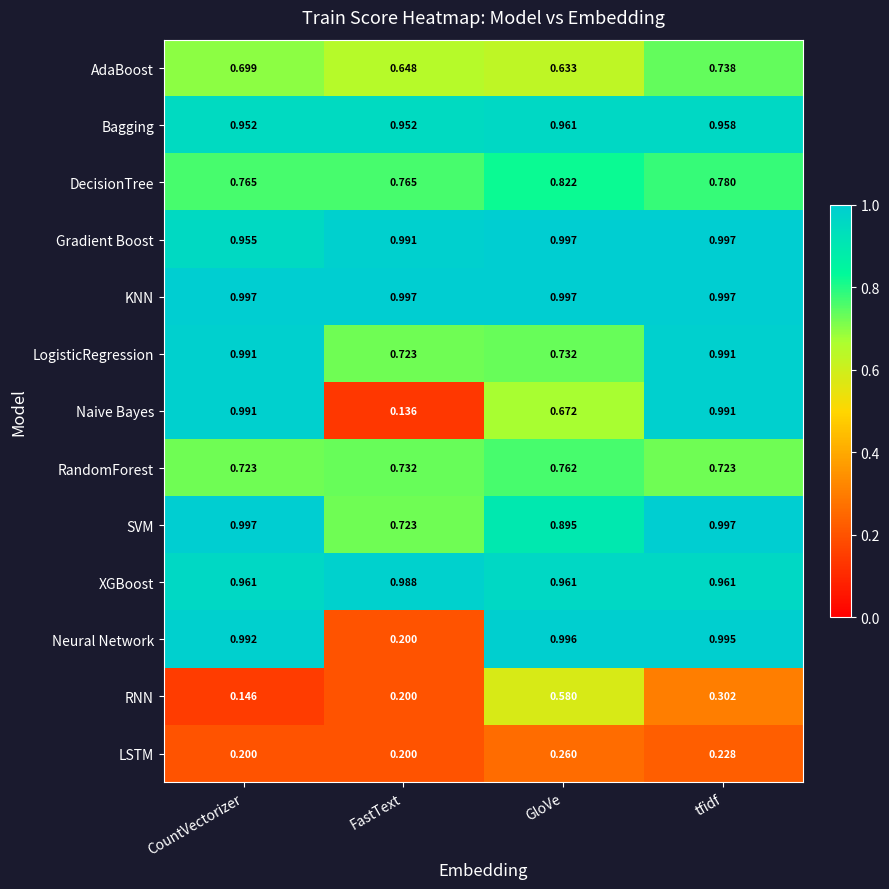

Count the number of data series in this chart.

13